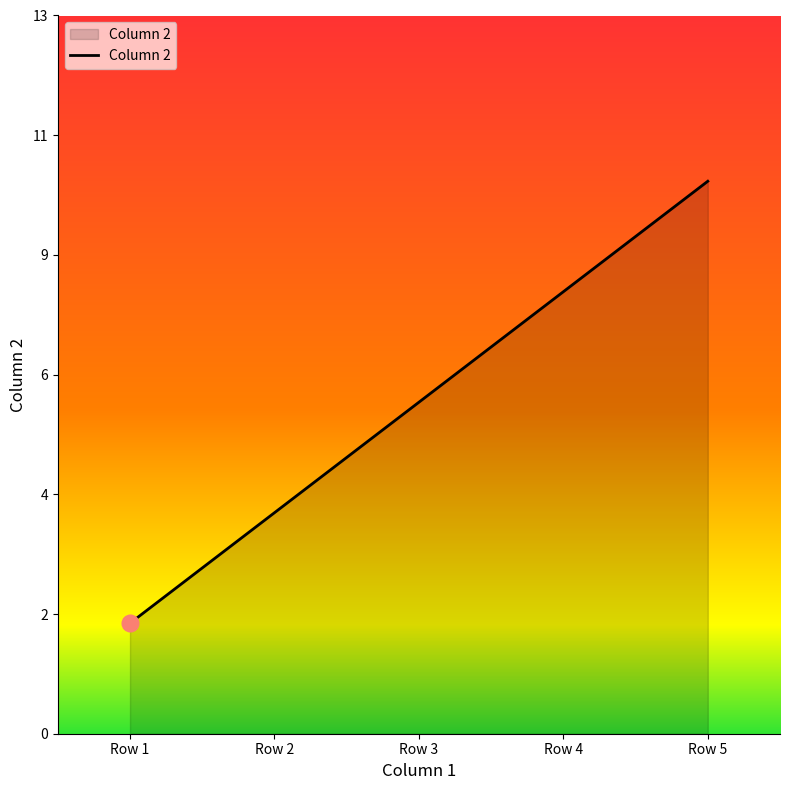

What is the average value?

6